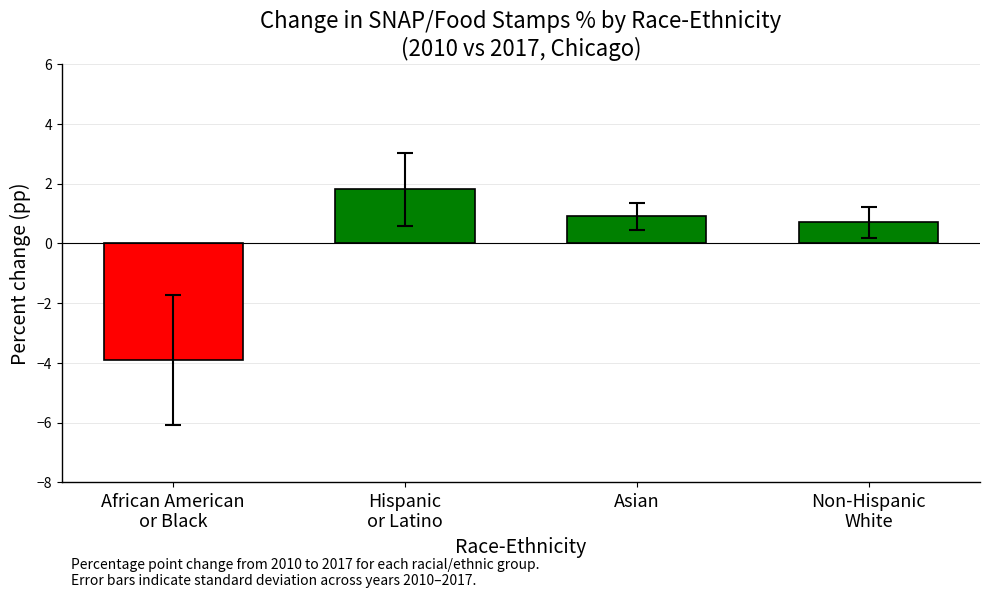

What position from the right is Asian?

2